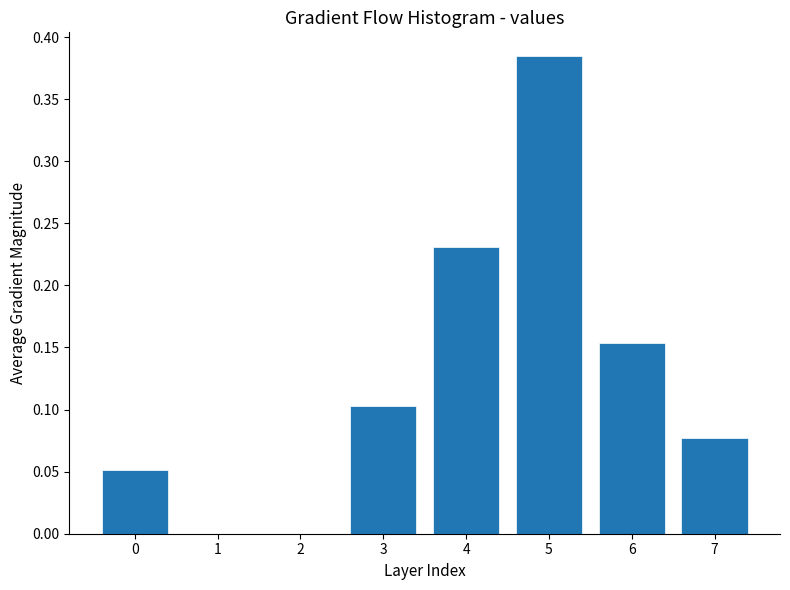

What is the change in value from 3 to 6?

+0.1